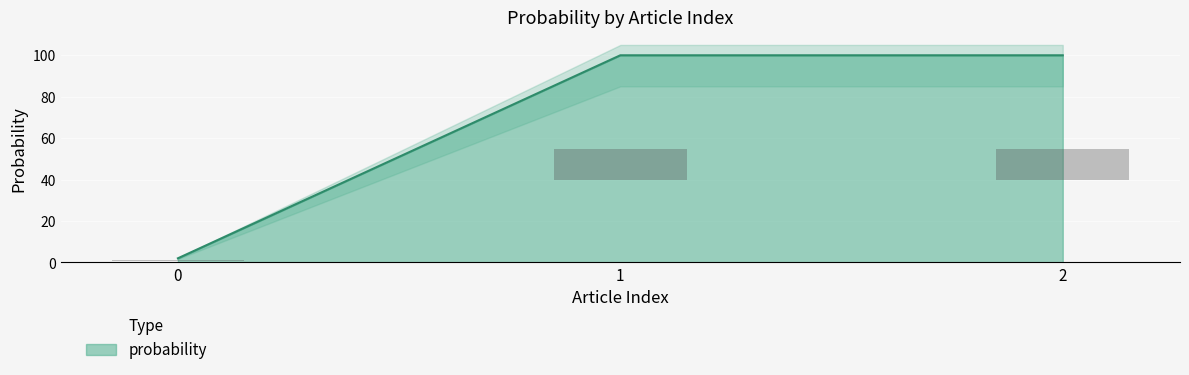

What is the highest value of the probability series?

100.0